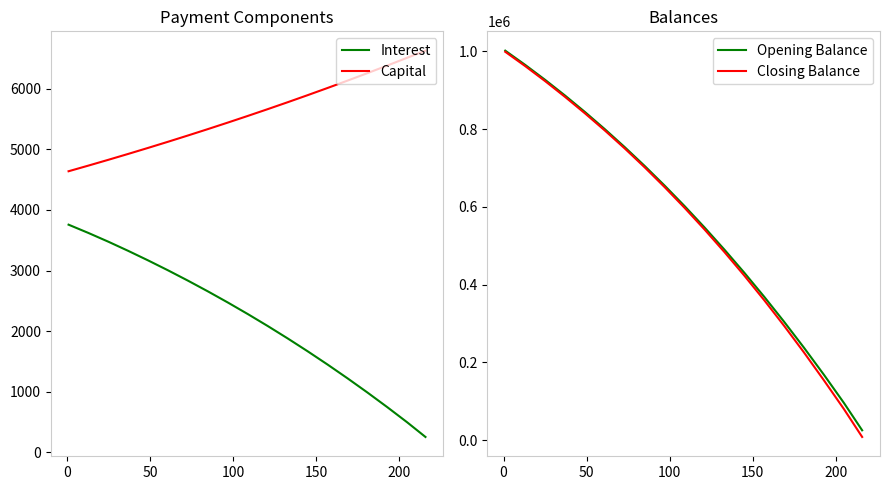

True or false: Interest and Capital cross at least once.

False